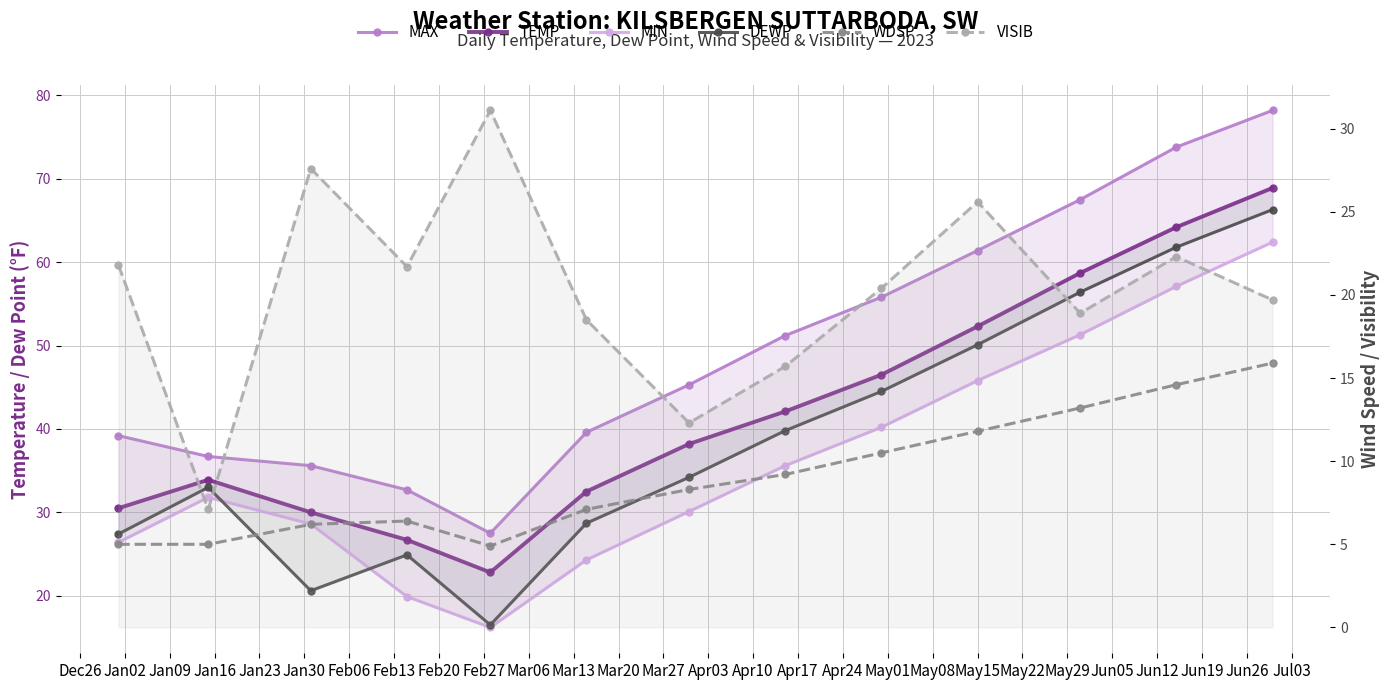

What is the sum of all TEMP values?

547.3